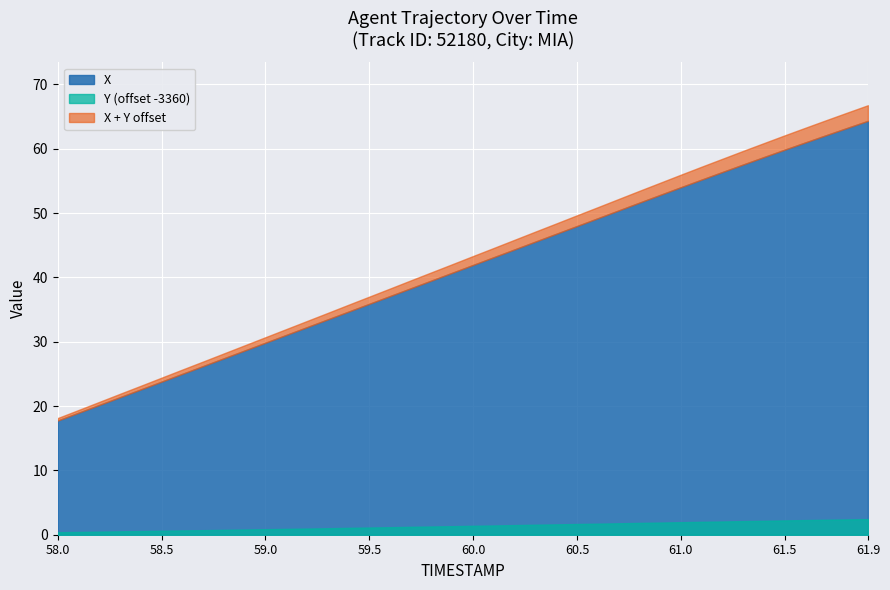

Is it true that Y equals 5849.3 at 59.7?

False